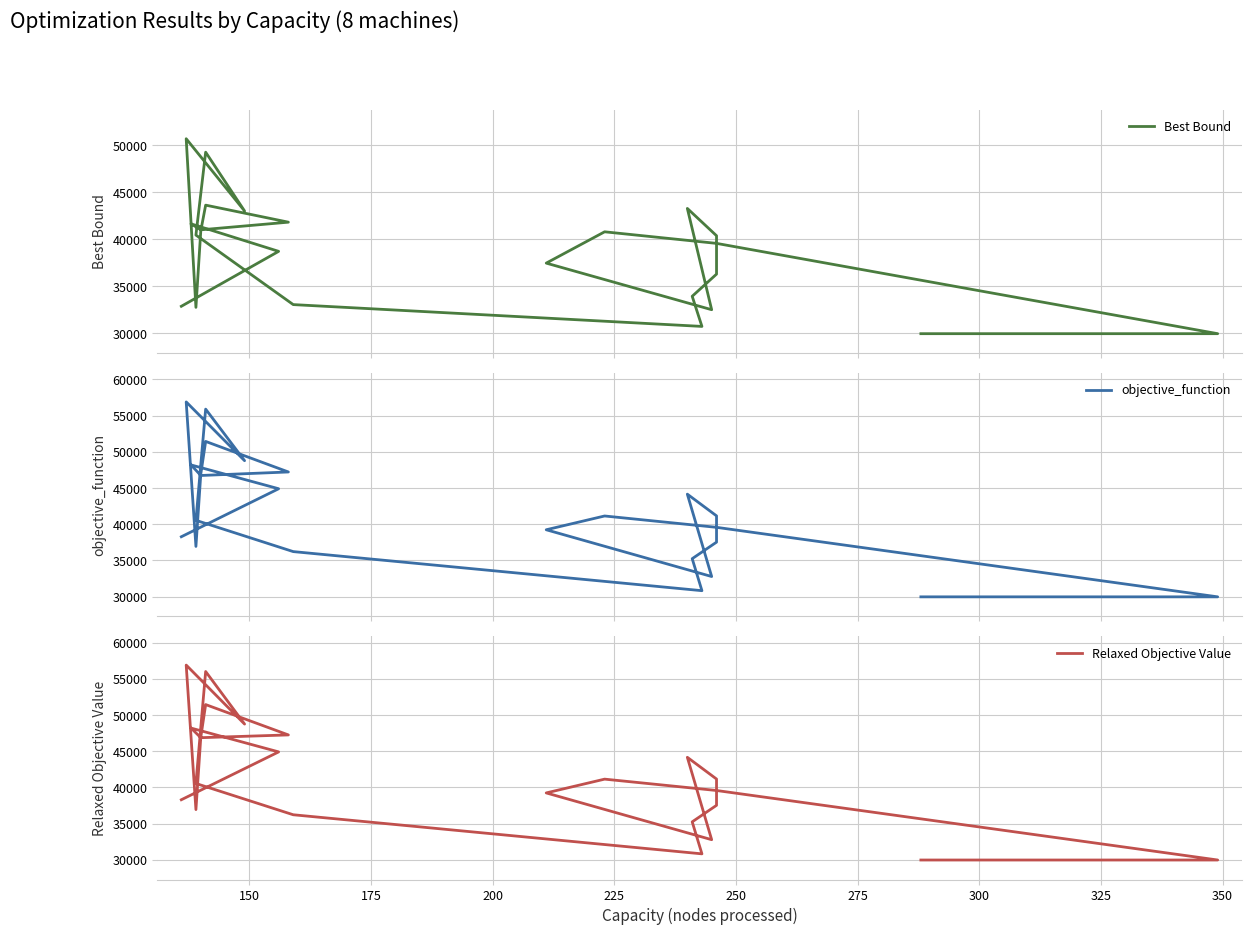

The objective_function series shows 32739.0 at 250. True or false?

False